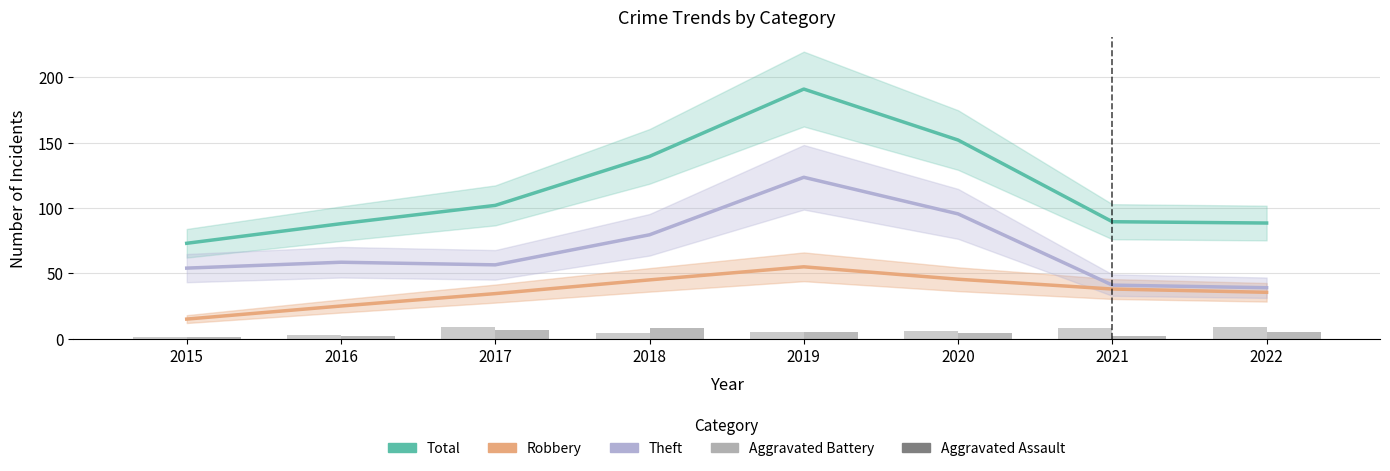

The Total series shows 48.1 at 2016. True or false?

False